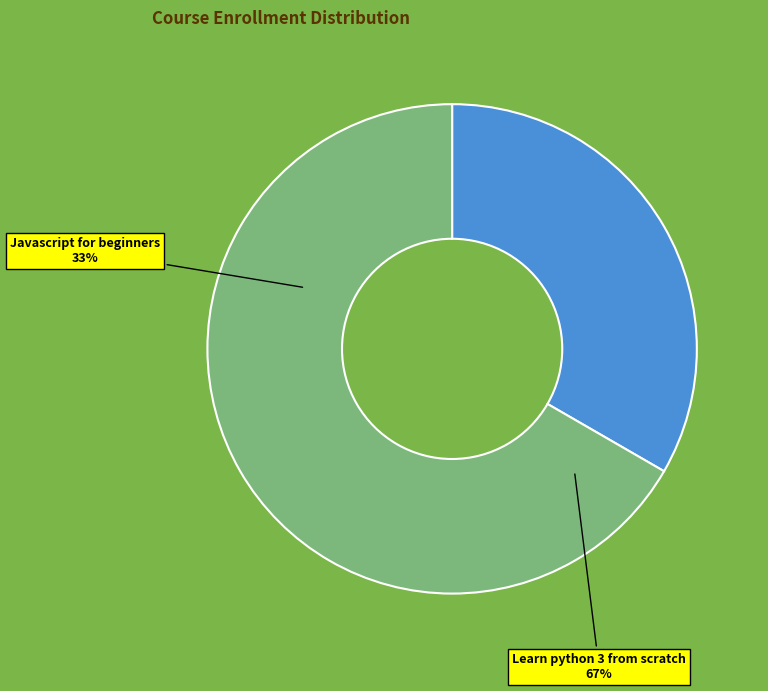

What is the smallest slice in the pie chart?

Javascript for beginners